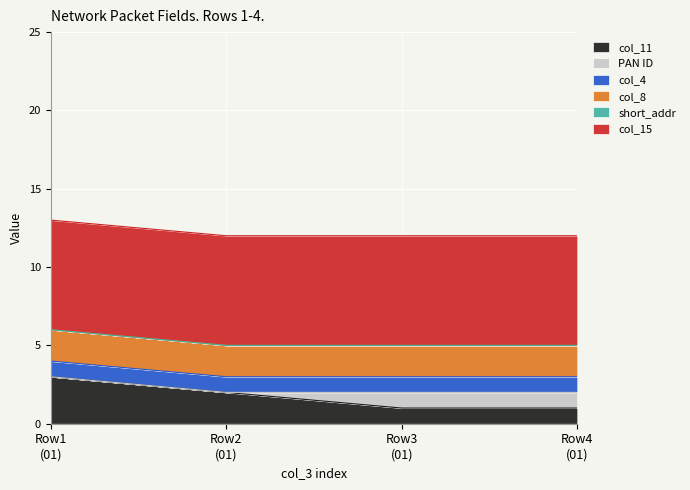

True or false: col_15 and short_addr cross at least once.

False